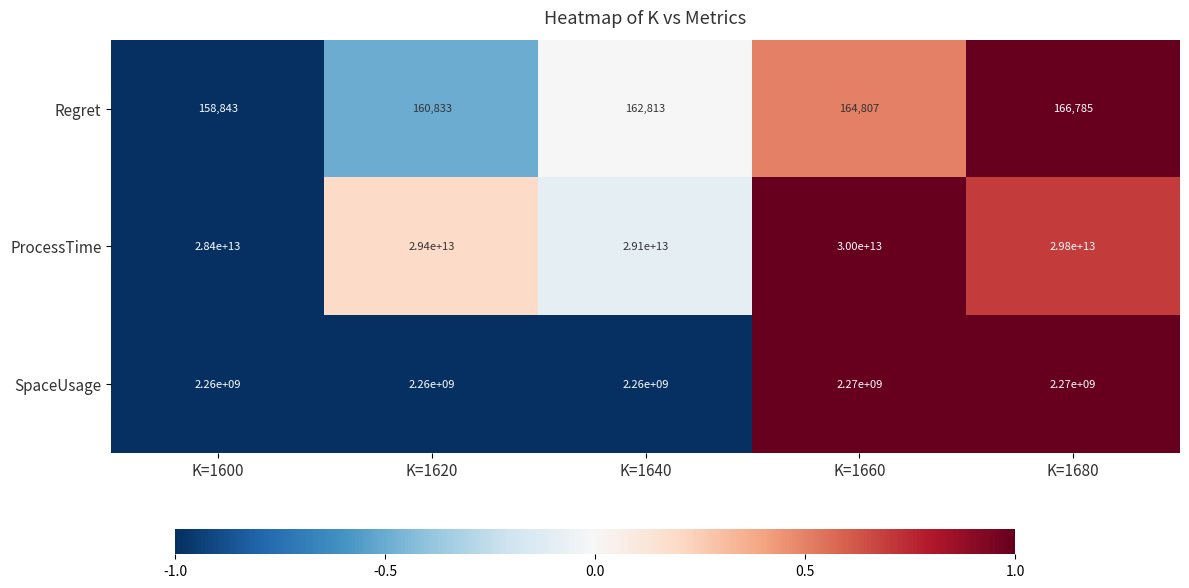

At which category is the sum across all series the highest?

K=1660